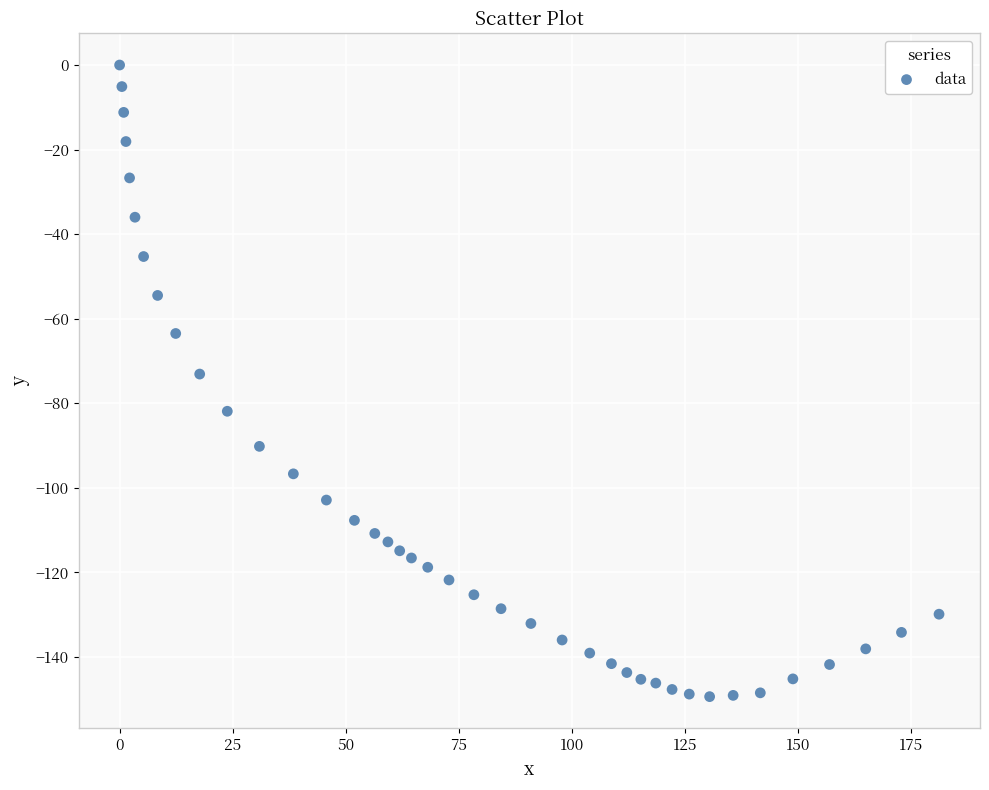

What is the range of Y values (max minus min)?

149.4